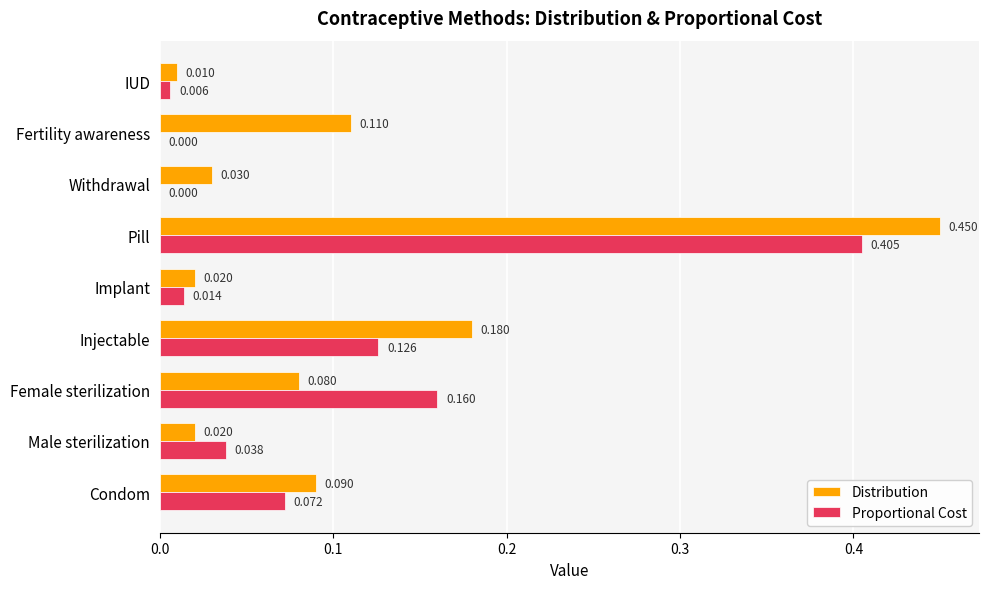

How many data points in Proportional Cost are above 0?

7